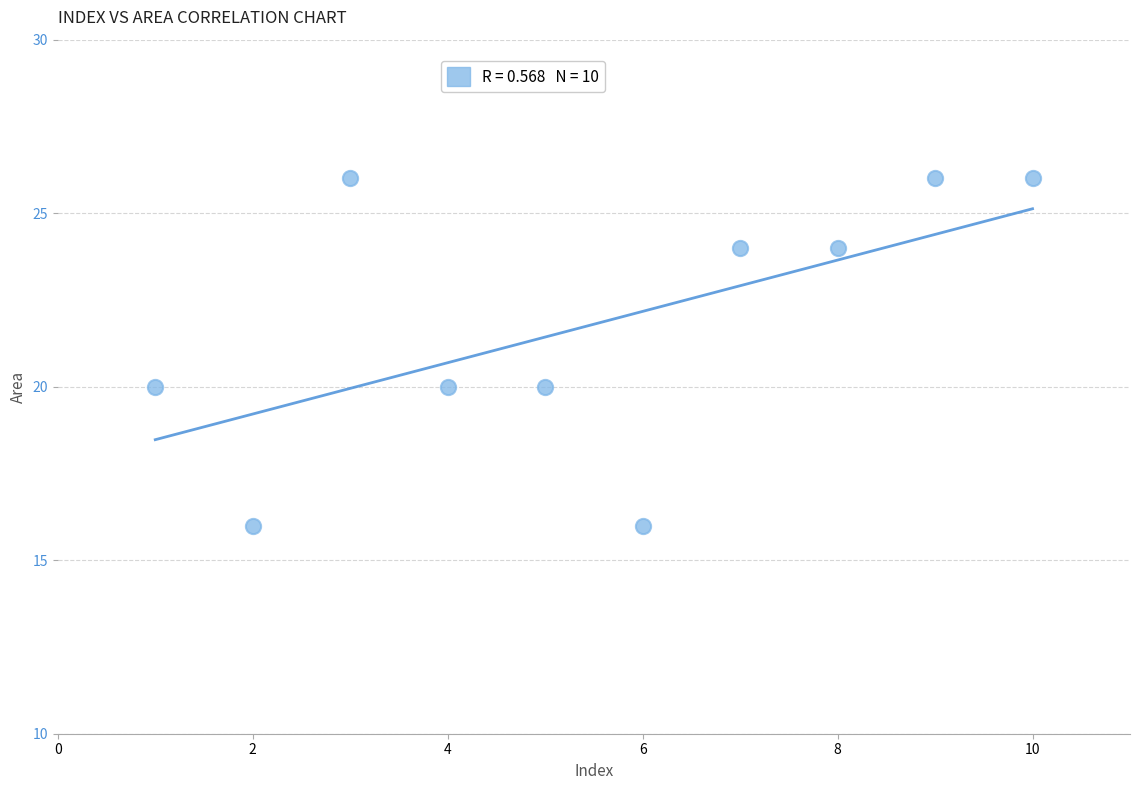

What is the range of Y values (max minus min)?

10